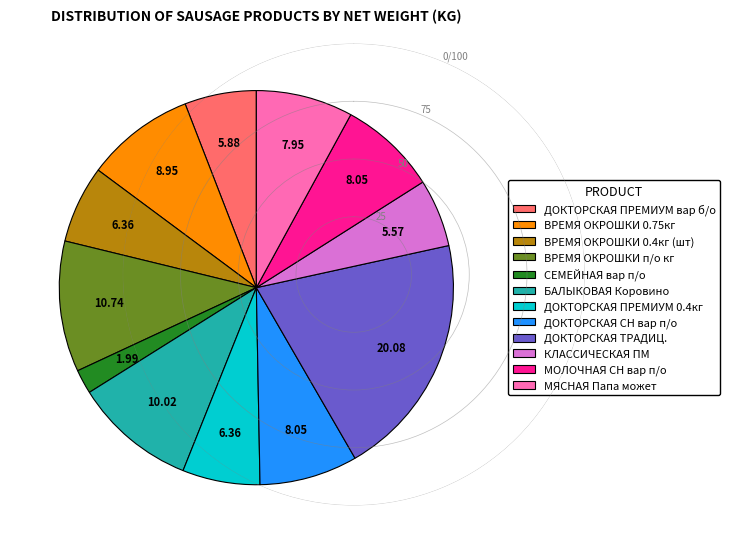

Does МЯСНАЯ Папа может represent more than half of the total?

No